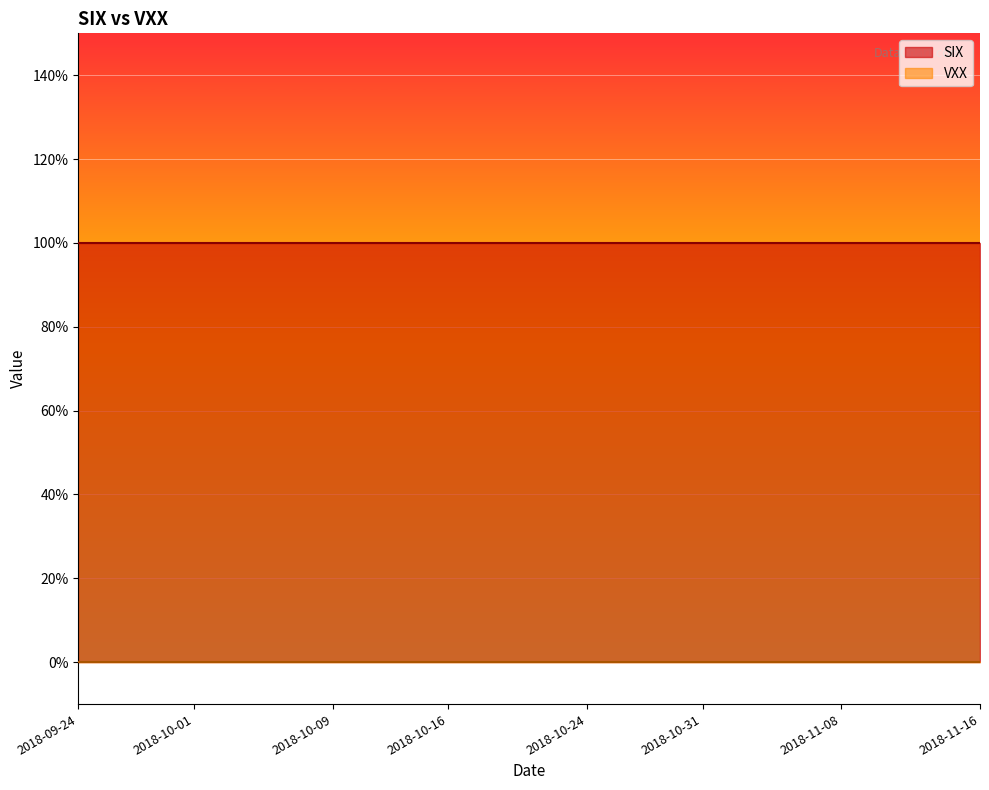

The value of SIX at 2018-10-17 is 0. True or false?

False